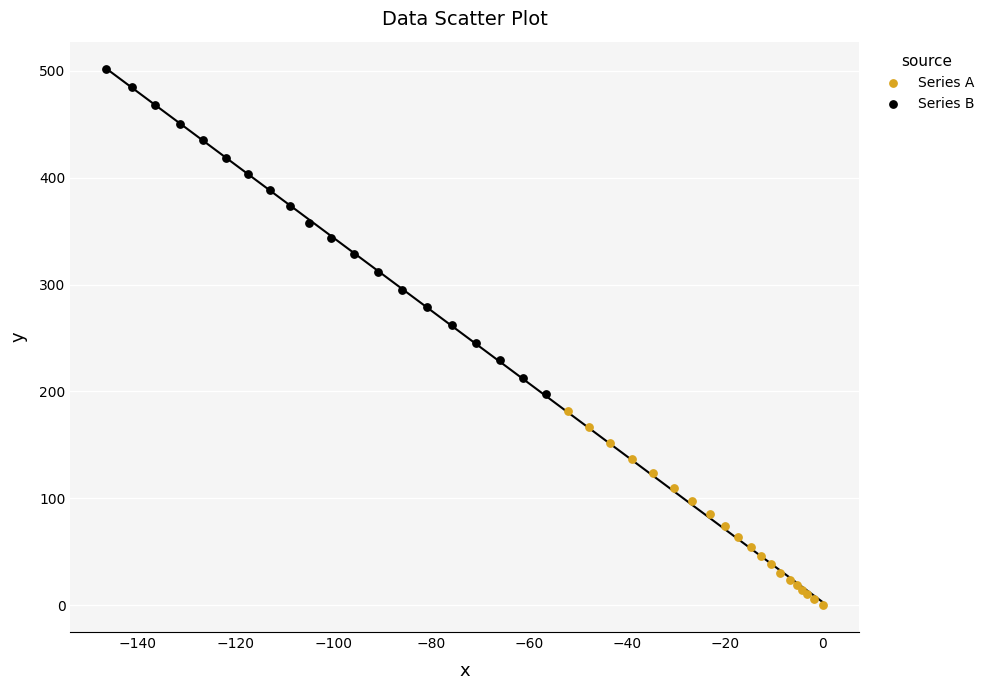

Which series contains the lowest Y value?

Series A